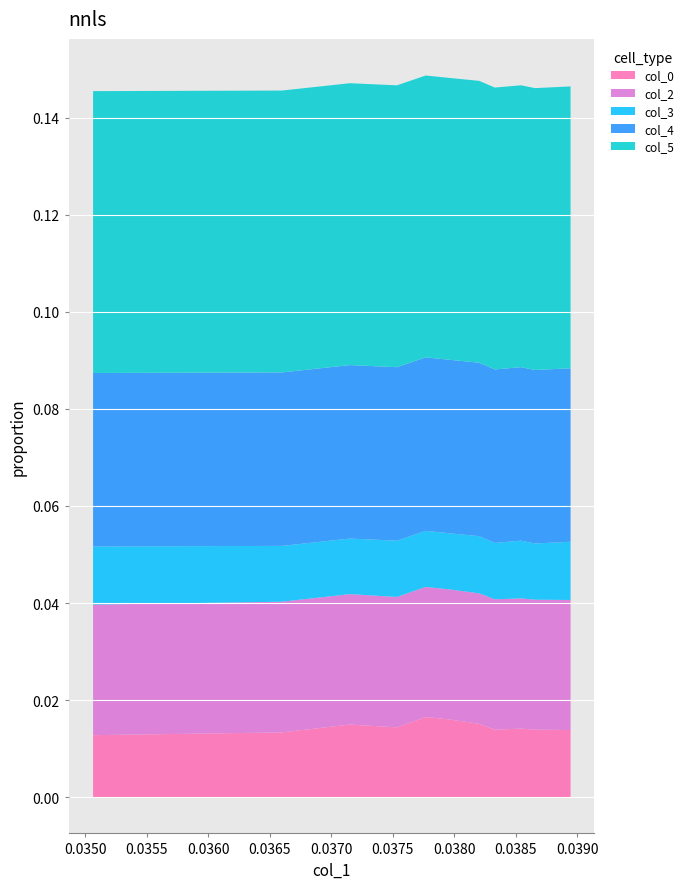

True or false: col_2 and col_3 cross at least once.

False